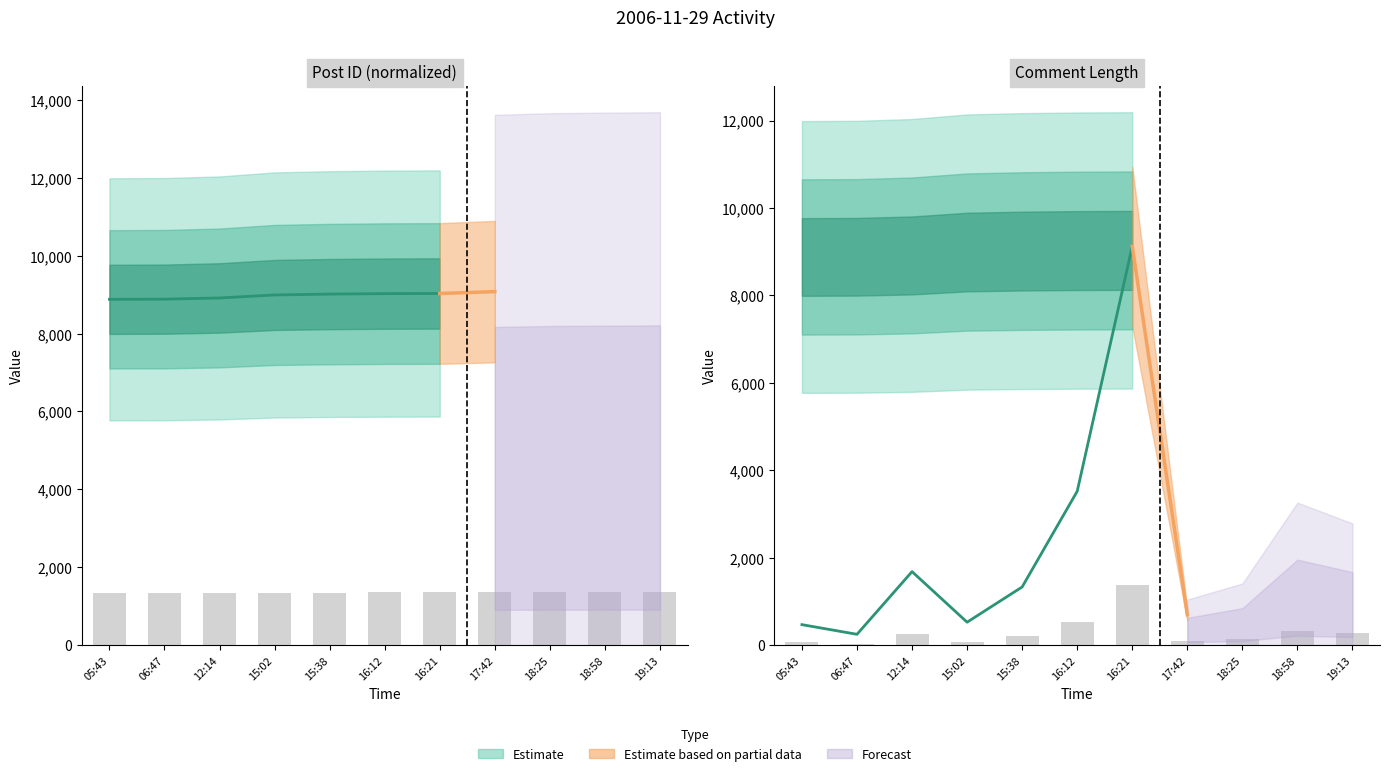

Which series has the largest total across all categories?

post_id